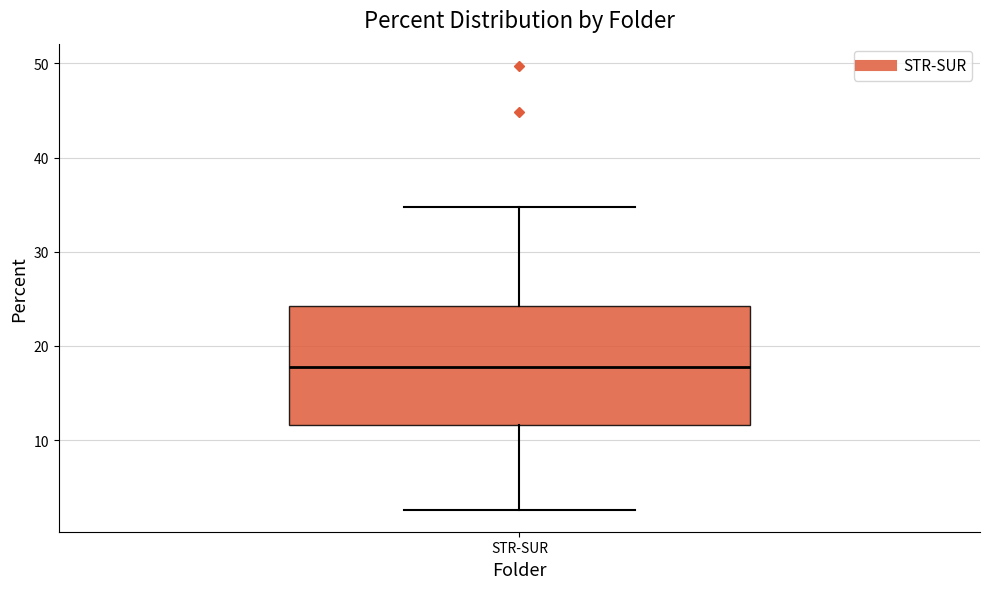

Where is the upper edge of the box for STR-SUR on the y-axis? The values are not printed on the chart, so give them approximately, as read against the axis.

24